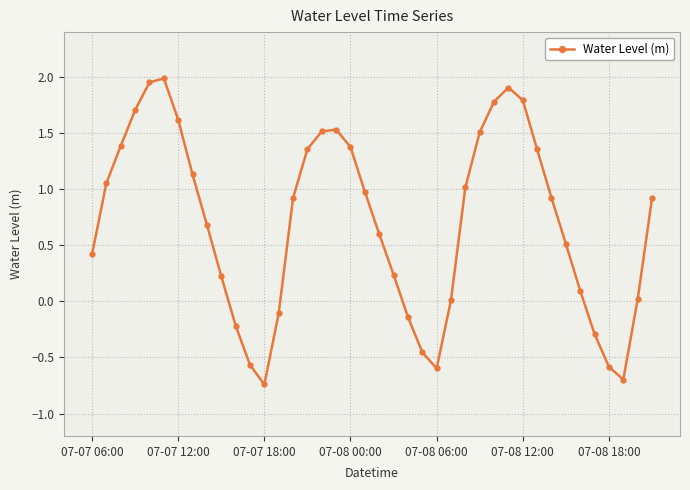

What is the difference between the maximum and minimum values?

2.7